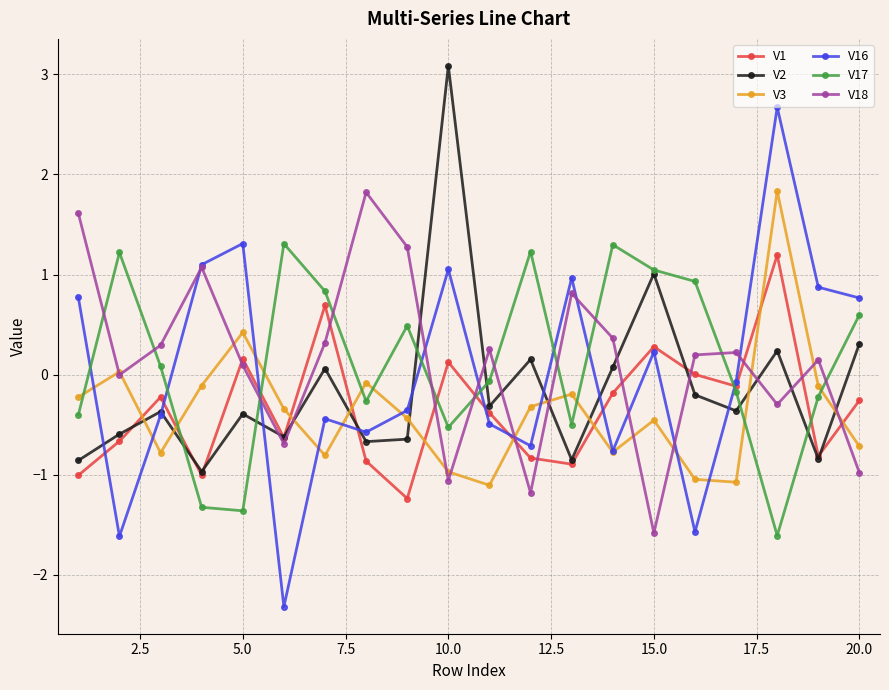

Which series has the widest spread of values?

V16